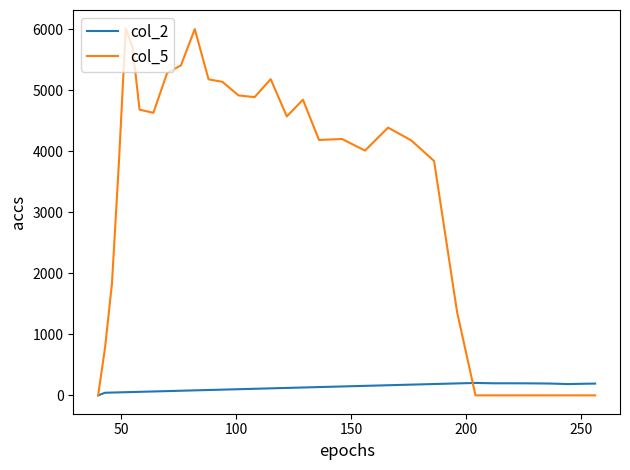

True or false: col_2 and col_5 cross at least once.

True